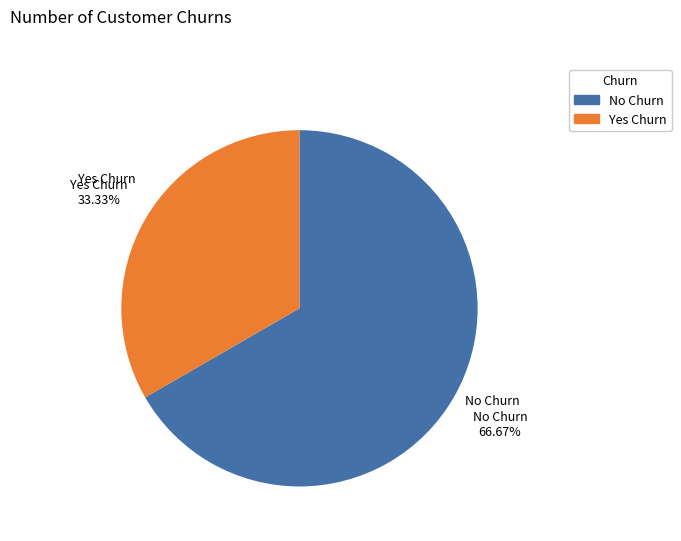

Is there a majority slice in this chart?

Yes